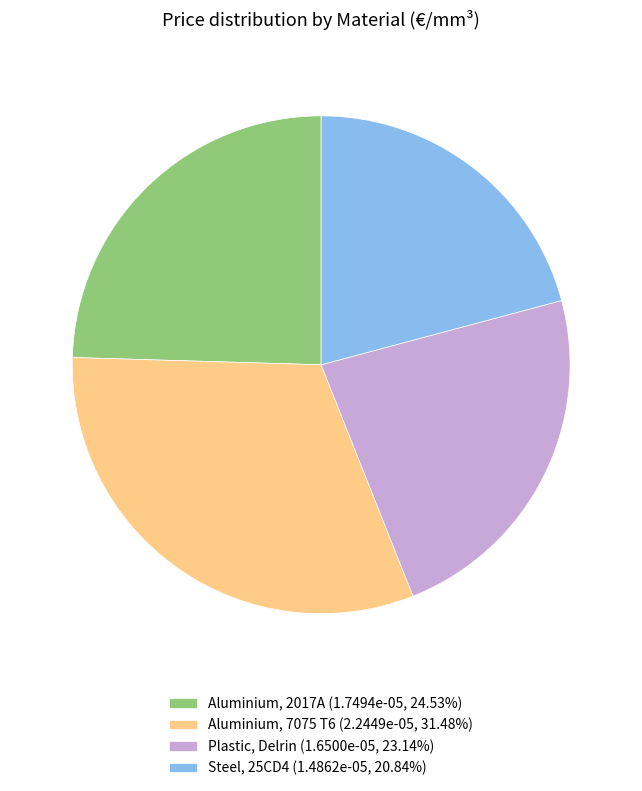

Do Aluminium, 2017A (1.7494e-05, 24.53%) and Steel, 25CD4 (1.4862e-05, 20.84%) together represent more than half of the pie?

No